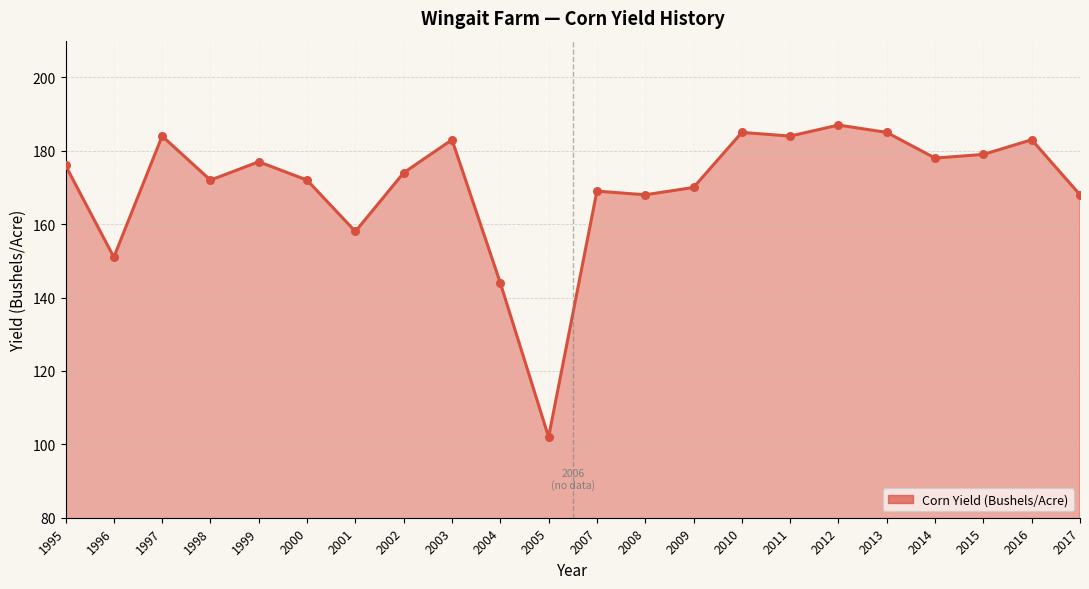

Between 2001 and 2007, which is larger?

2007